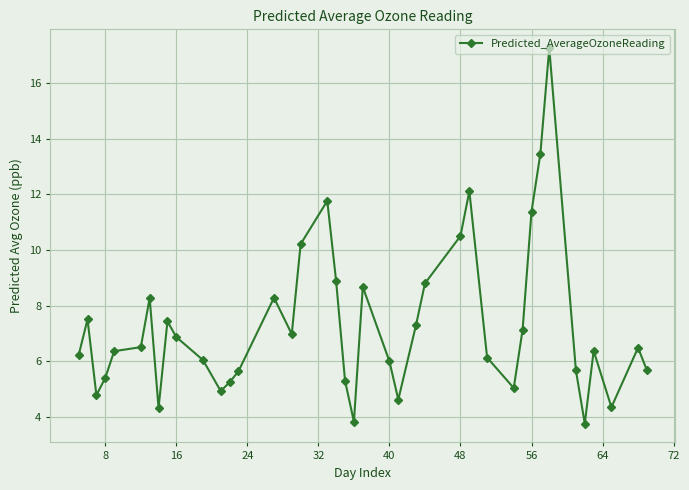

What is the value of the 17th point from the left?

10.2